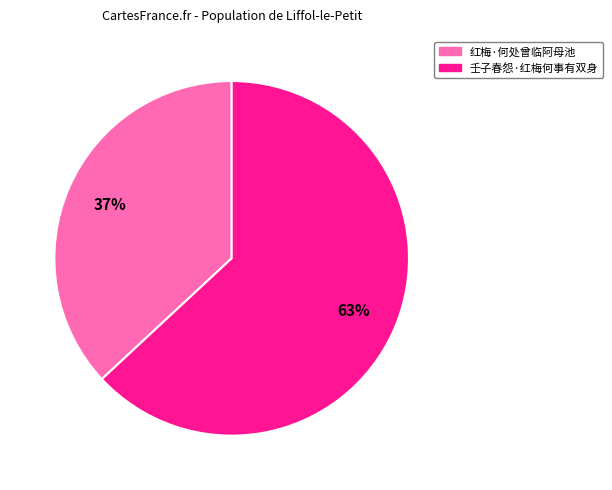

Is it true that 壬子春怨·红梅何事有双身 is 63% of the pie?

True